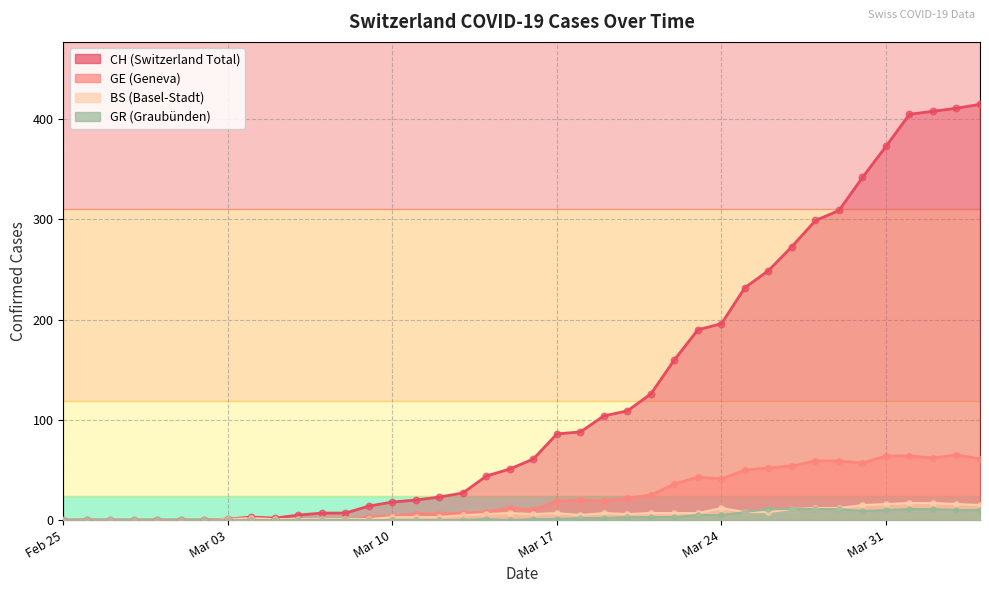

What are all the series names shown in the legend?

CH, GE, BS, GR